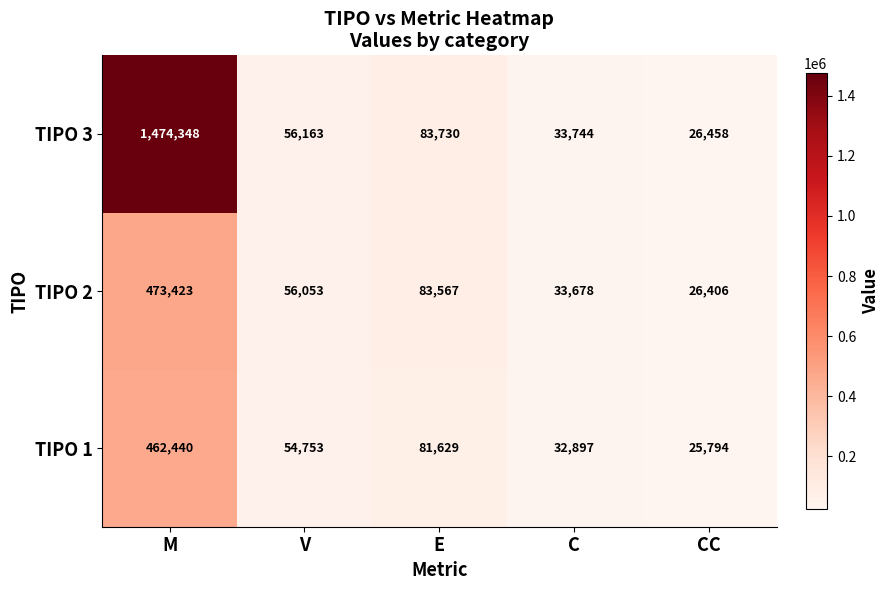

Which series has the largest range (max minus min)?

TIPO 3